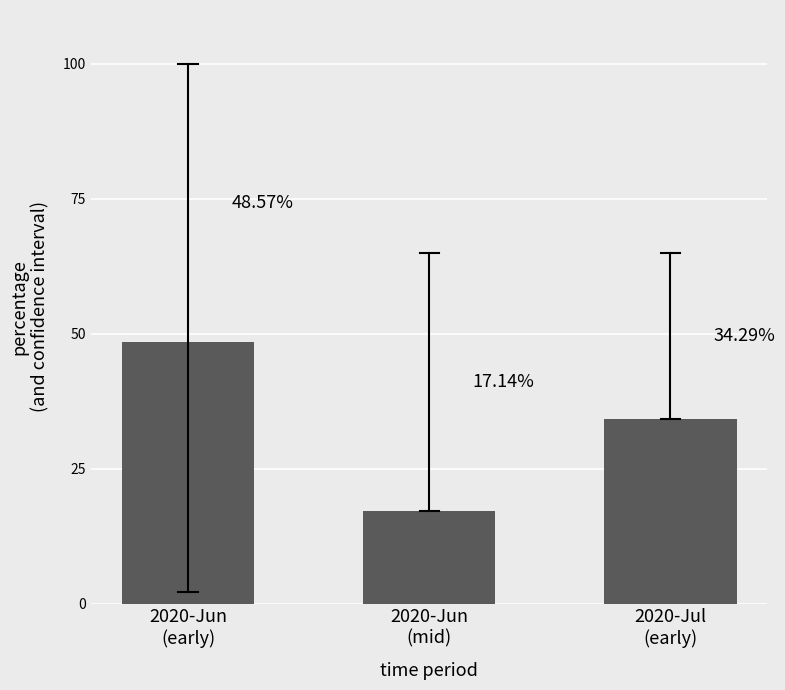

How many categories are shown in the chart?

3